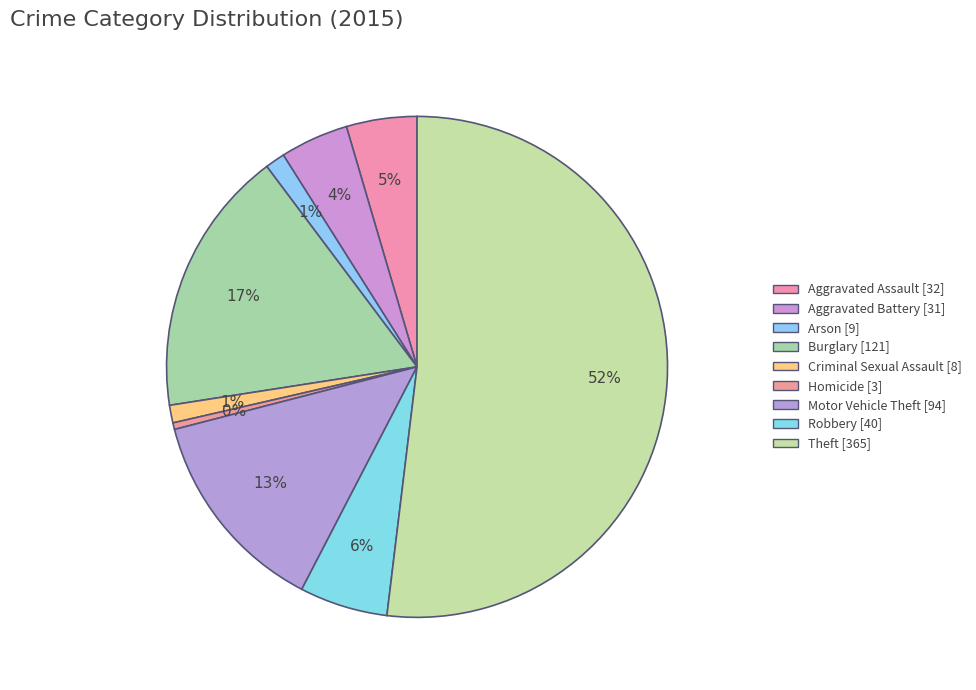

Between Homicide and Motor Vehicle Theft, which is larger?

Motor Vehicle Theft